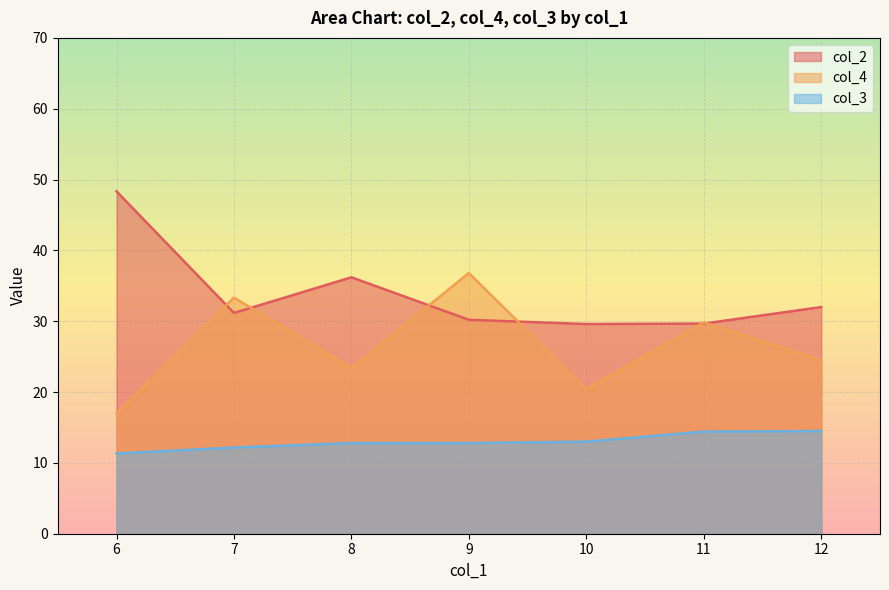

True or false: col_3 and col_2 intersect in this chart.

False